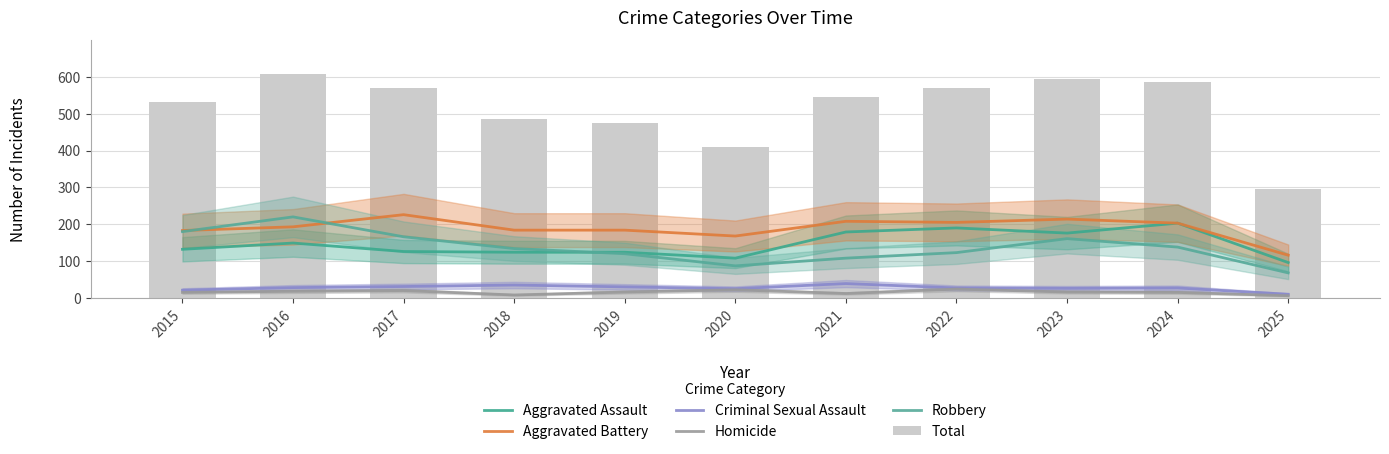

Are the bars horizontal?

No